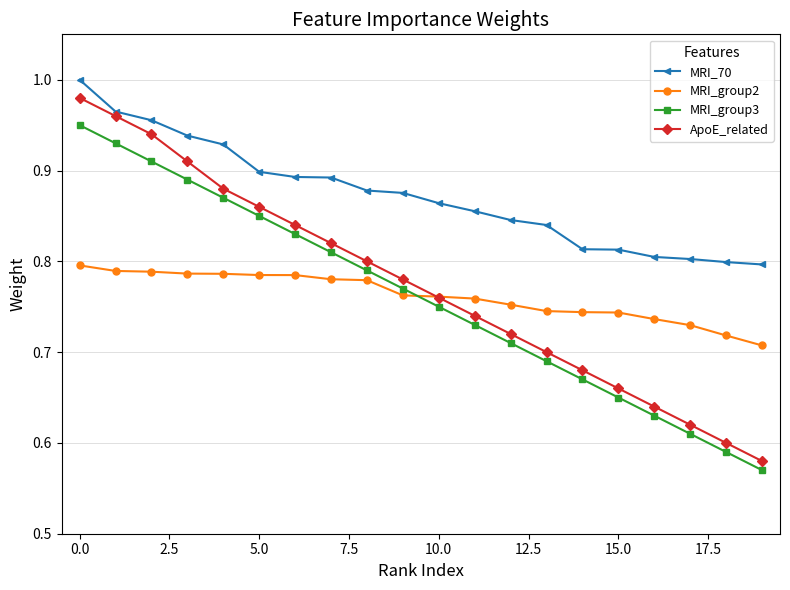

Which series has the largest total across all categories?

MRI_70